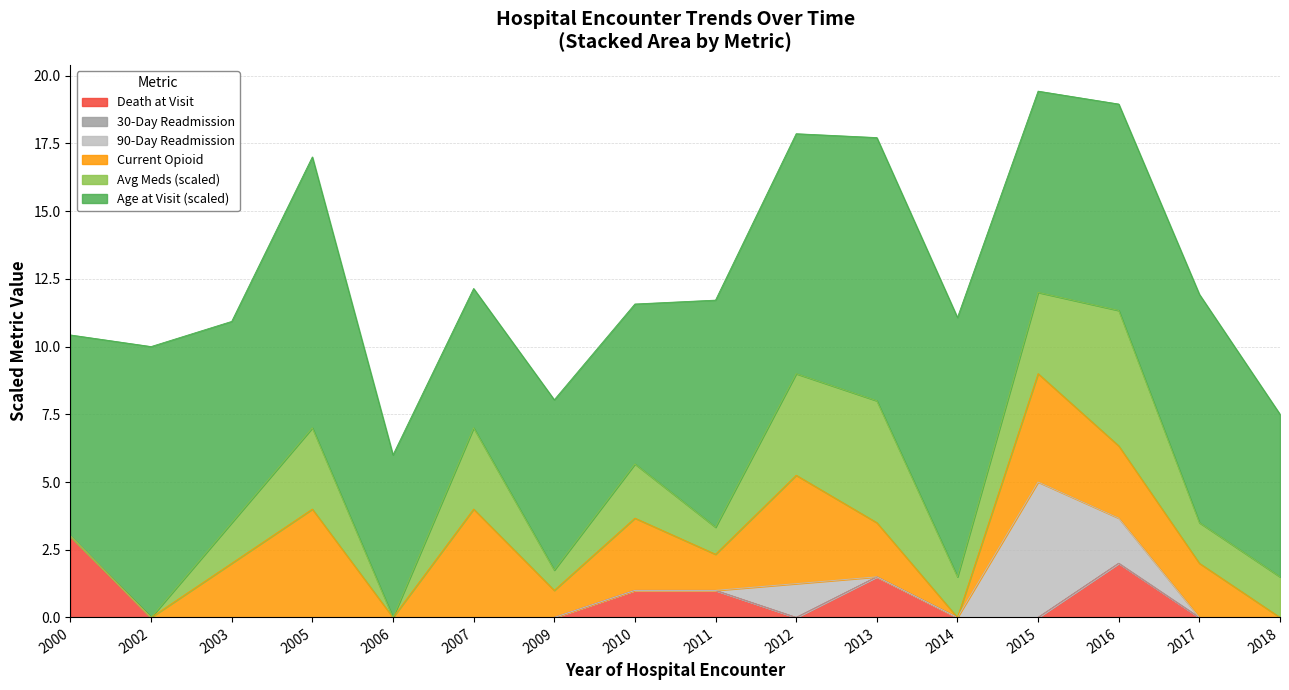

Does the chart have visible grid lines?

Yes